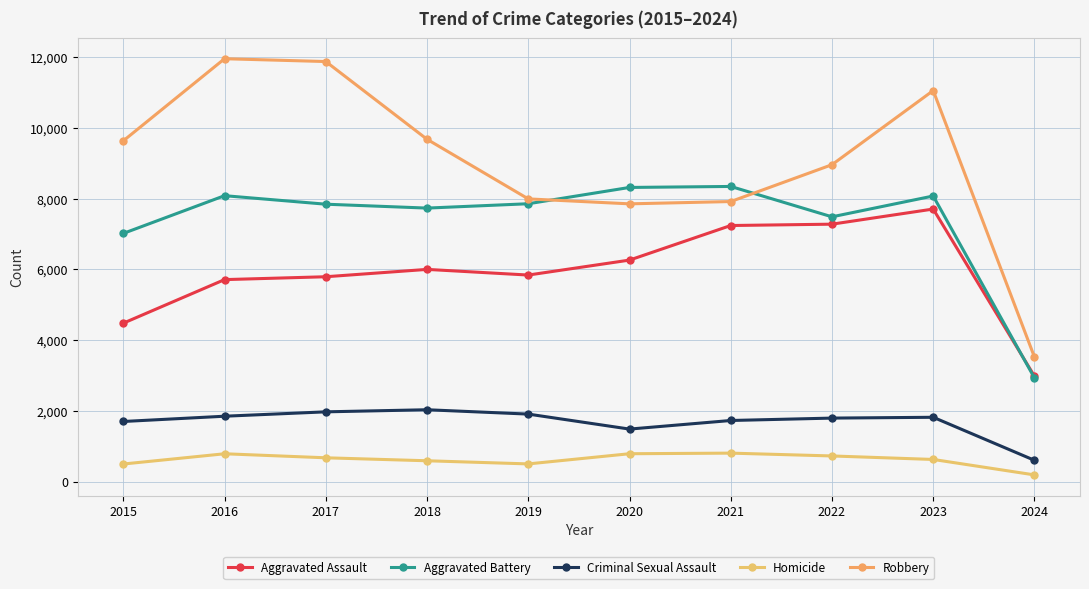

True or false: Criminal Sexual Assault and Robbery intersect in this chart.

False